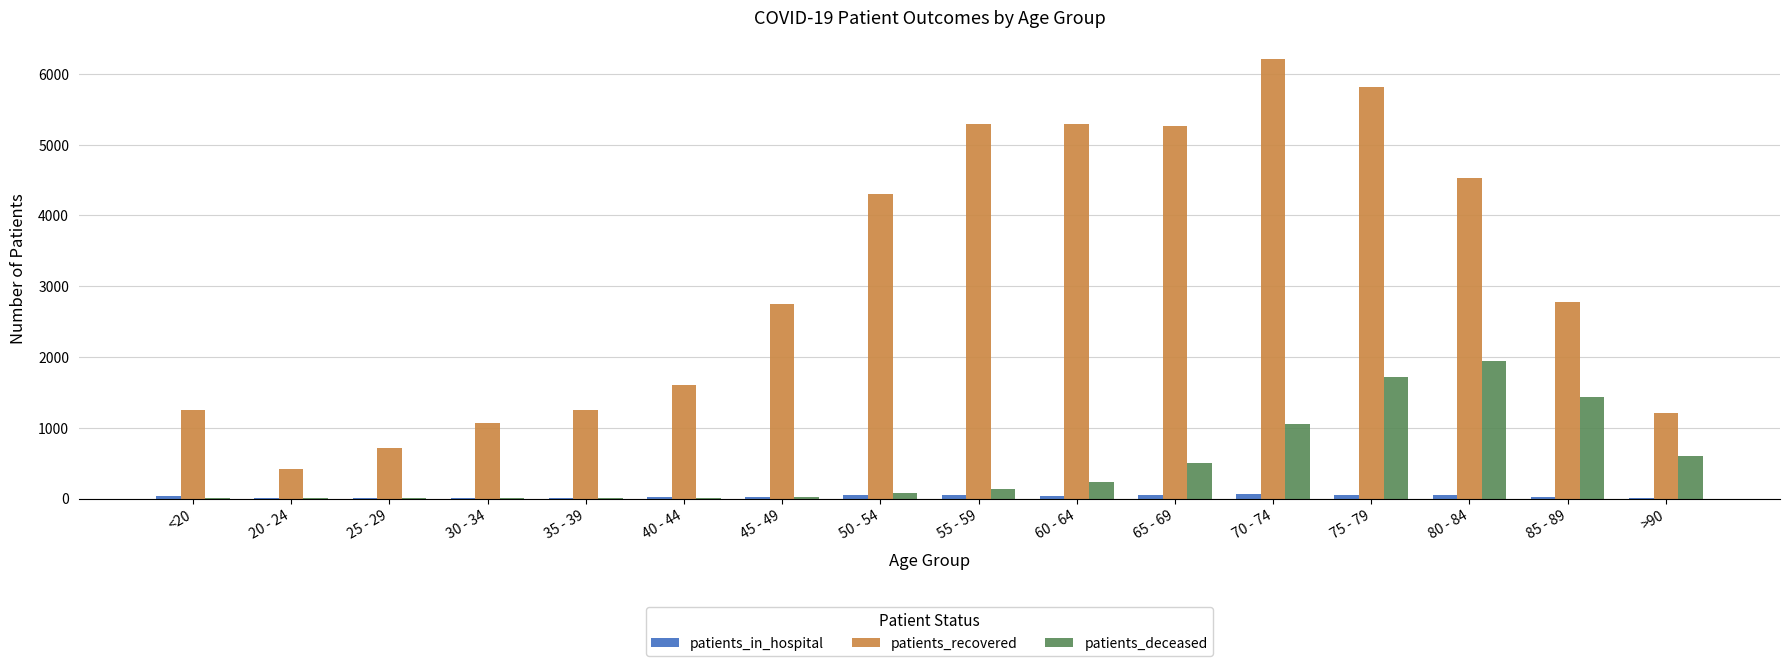

What is the sum of all patients_recovered values?

49764